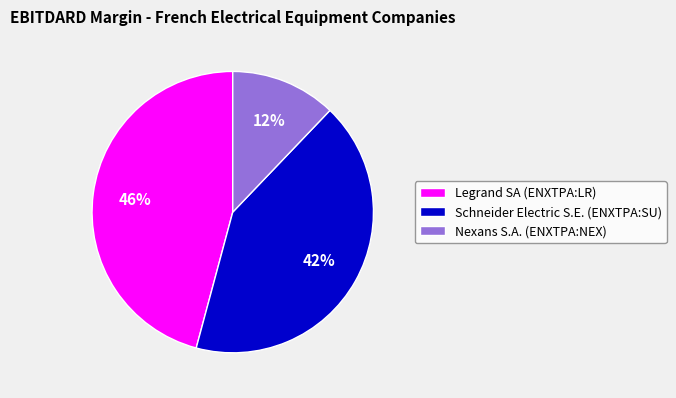

How many segments does this pie chart have?

3